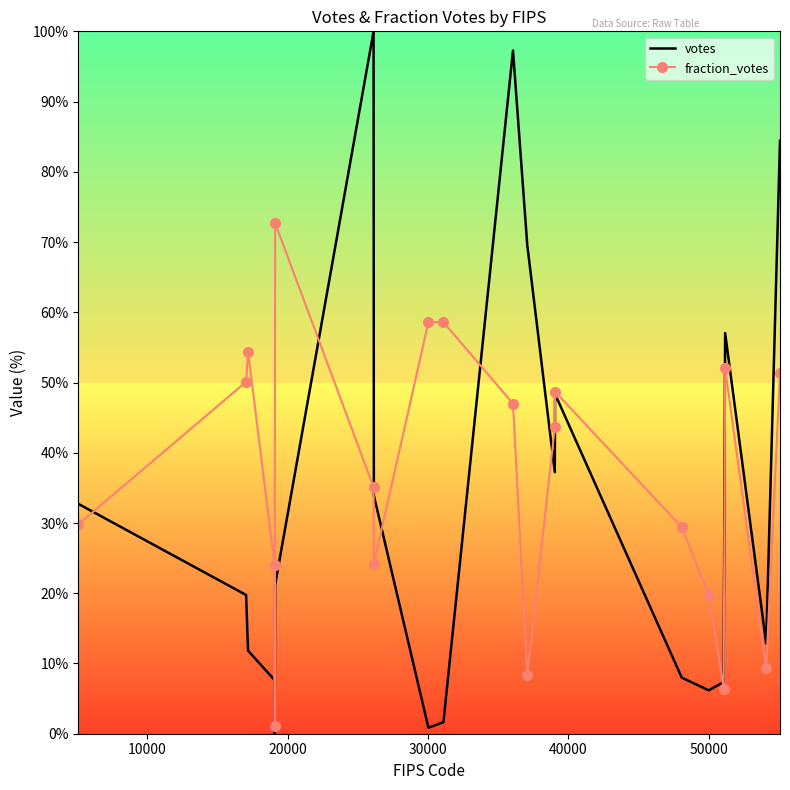

What is the highest value of the votes series?

100.0